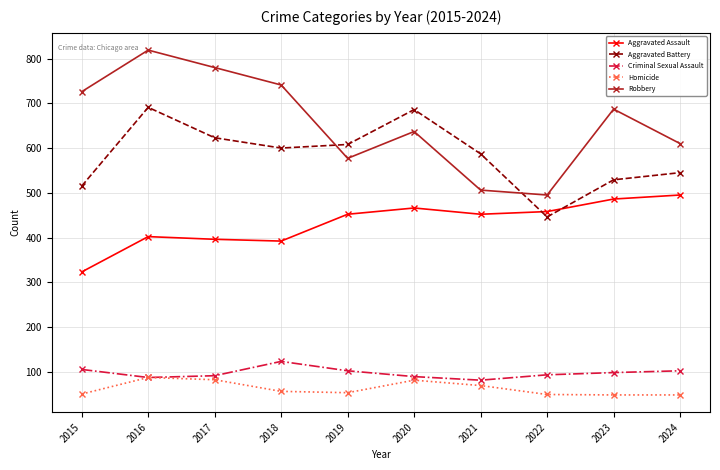

What is the difference between the maximum and minimum values in the Aggravated Assault series?

172